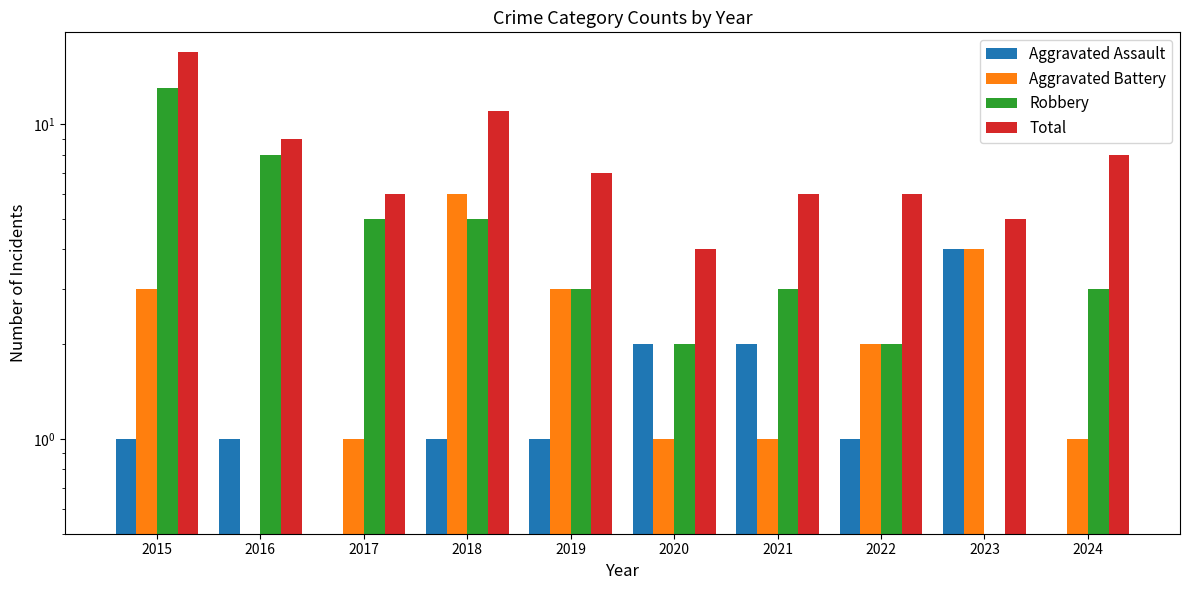

Reading right to left, what are all the values shown in this chart?

Aggravated Assault: 0	4	1	2	2	1	1	0	1	1
Aggravated Battery: 1	4	2	1	1	3	6	1	0	3
Robbery: 3	0	2	3	2	3	5	5	8	13
Total: 8	5	6	6	4	7	11	6	9	17